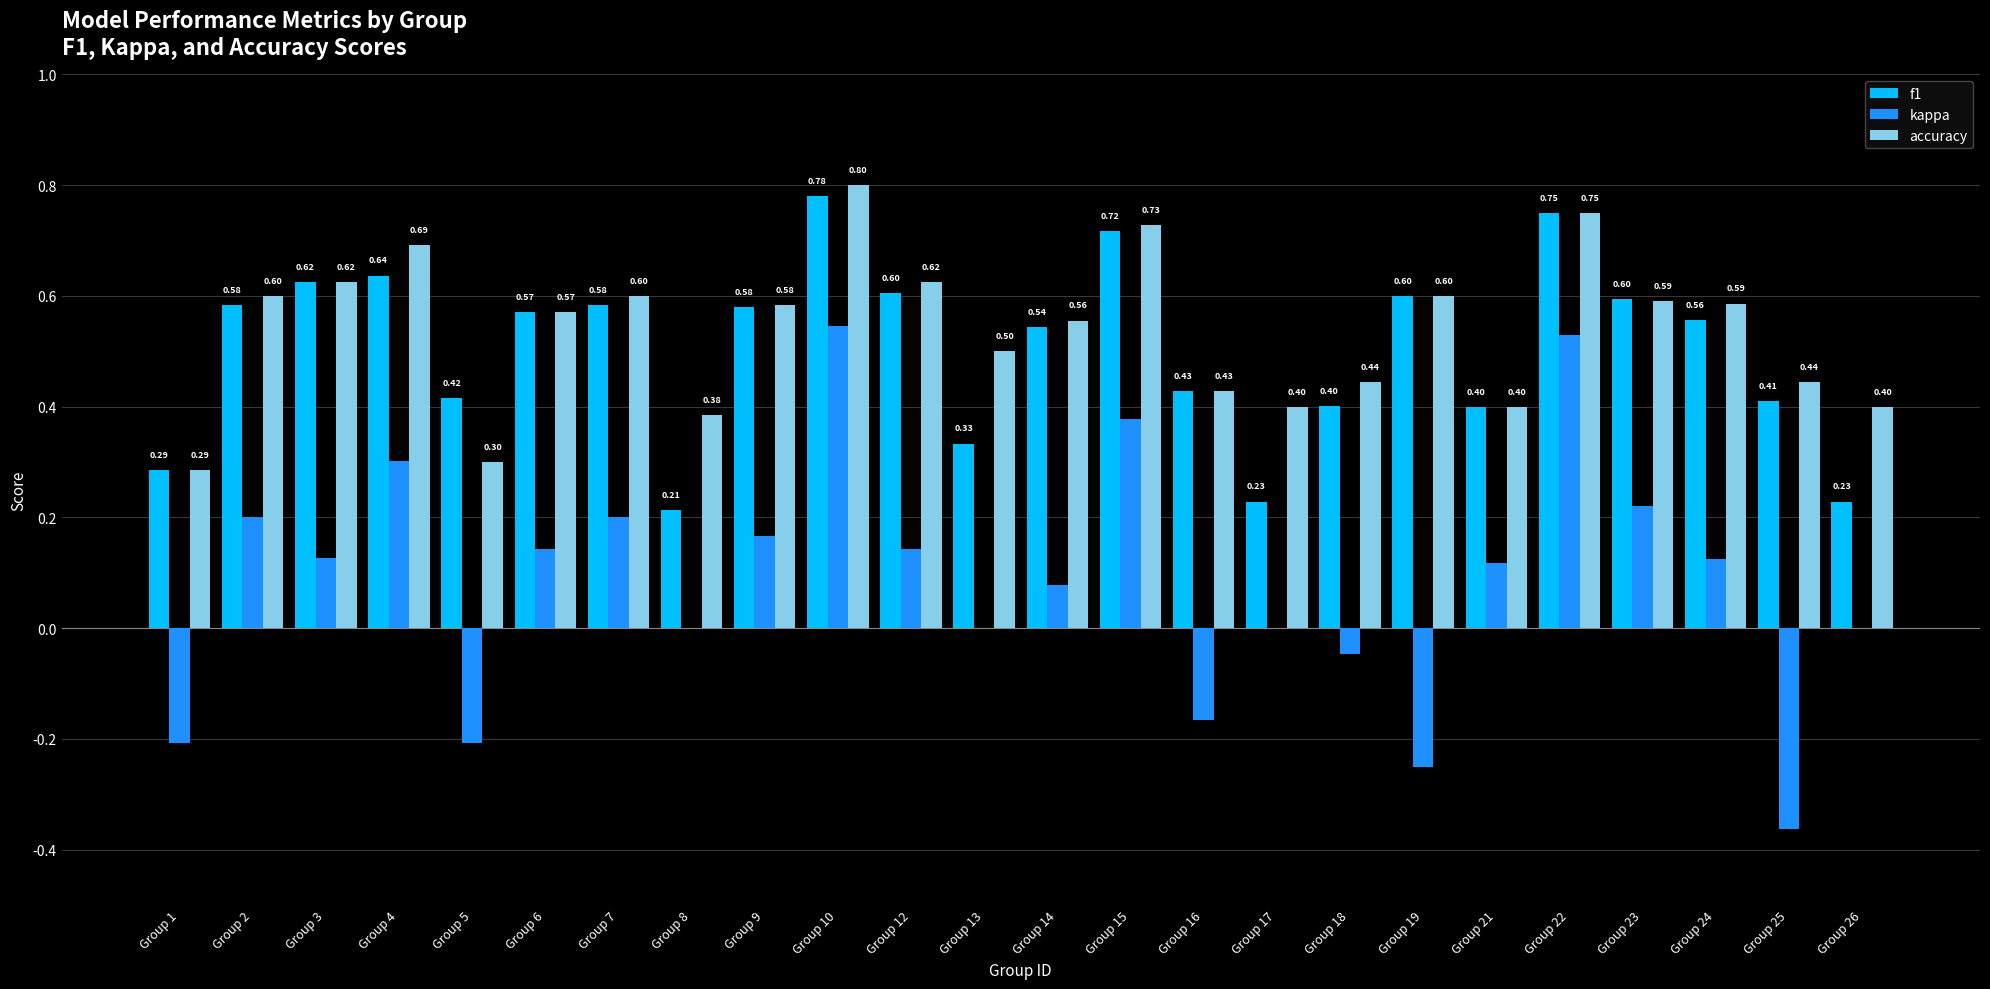

Does the chart contain stacked bars?

No